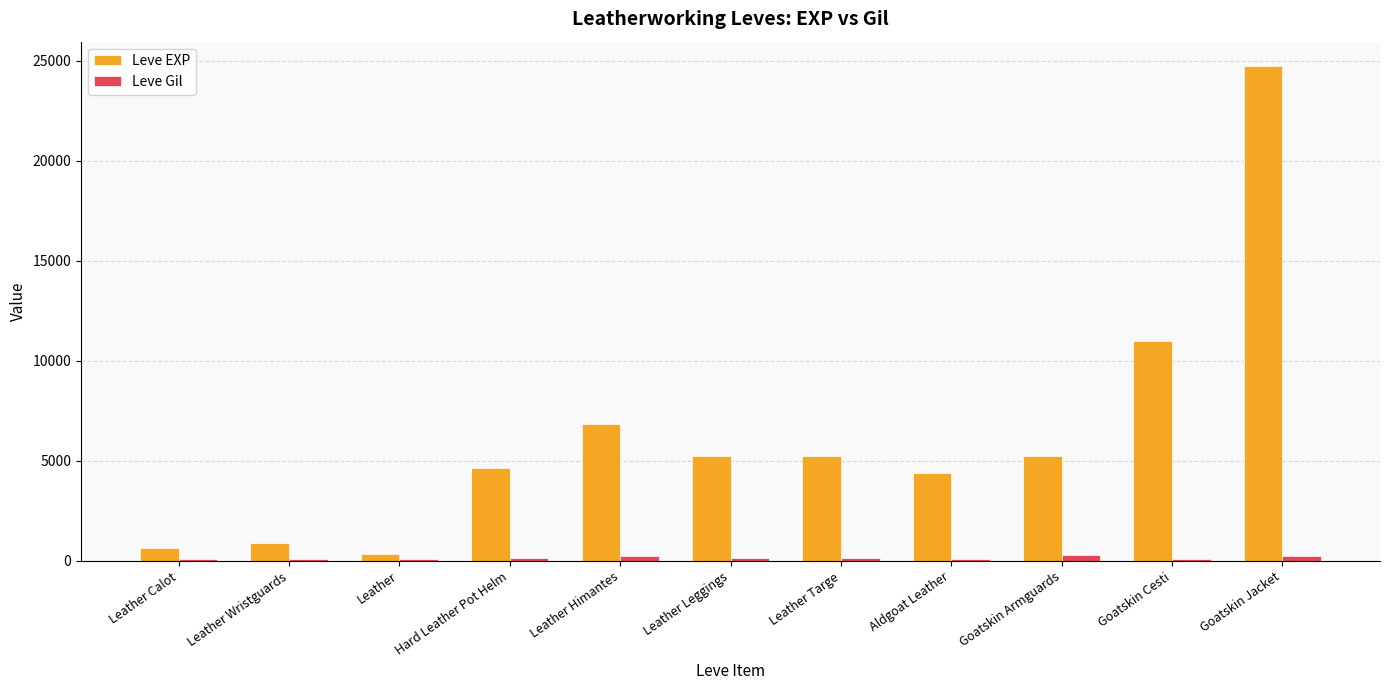

What is the maximum value shown in the chart?

24710